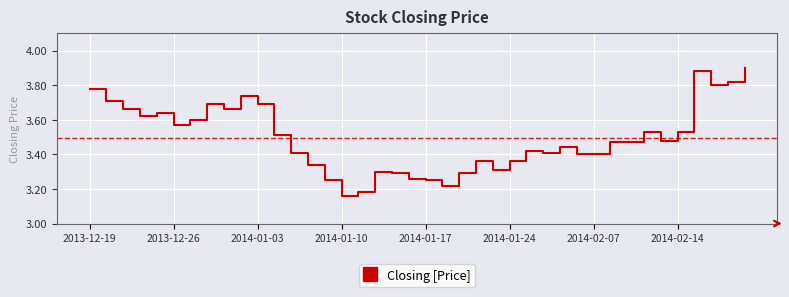

What is the difference between the maximum and minimum values?

0.7